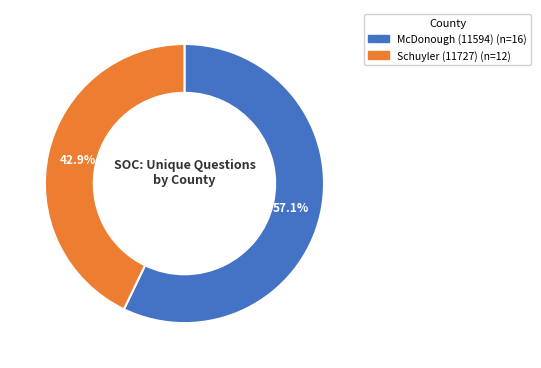

Count the number of slices in the pie.

2